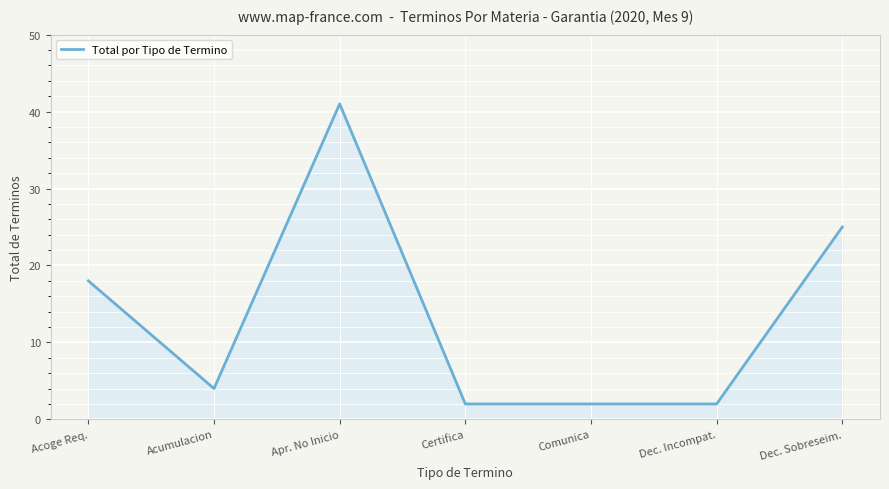

What is the maximum value shown in the chart?

41